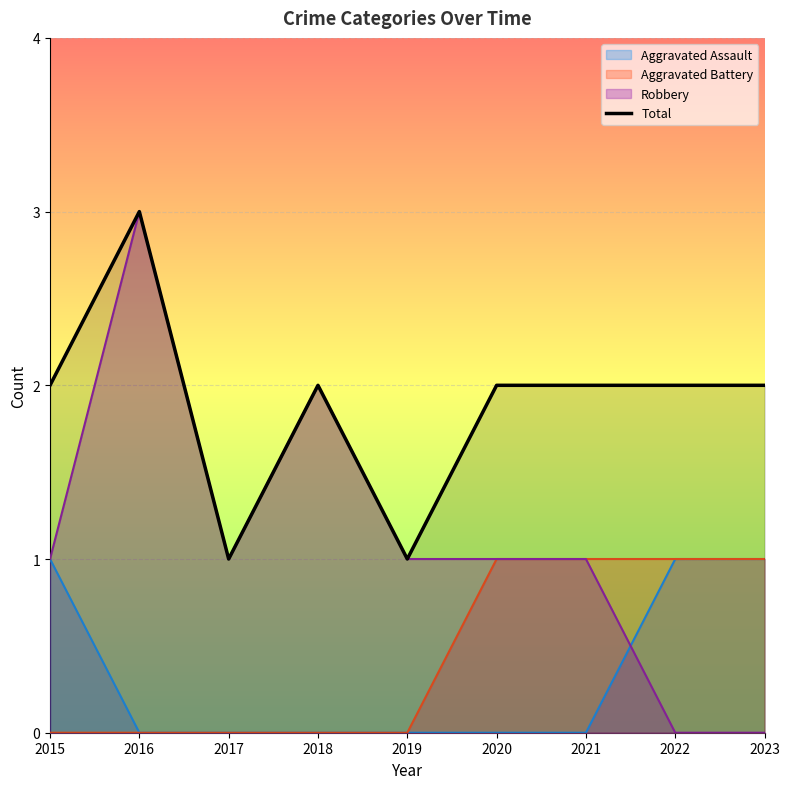

Between 2023 and 2019, which is larger?

2023